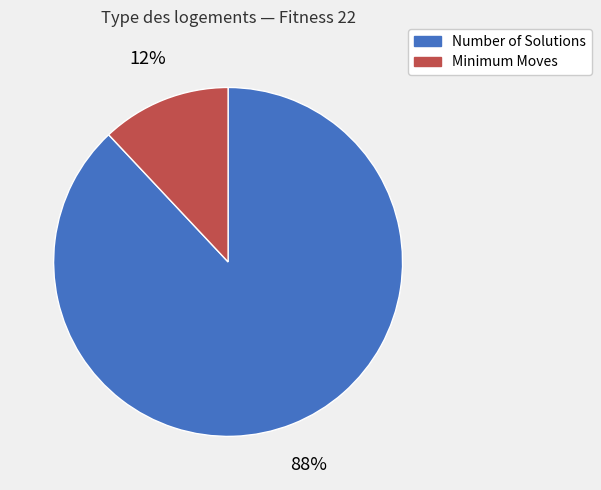

To the nearest percent, what is the difference between the Number of Solutions and Minimum Moves slice percentages?

76%